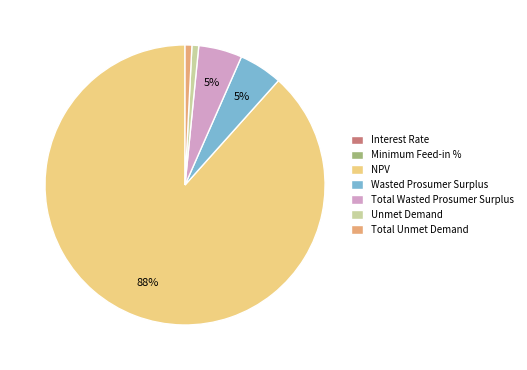

True or false: NPV accounts for 88% of the total.

True